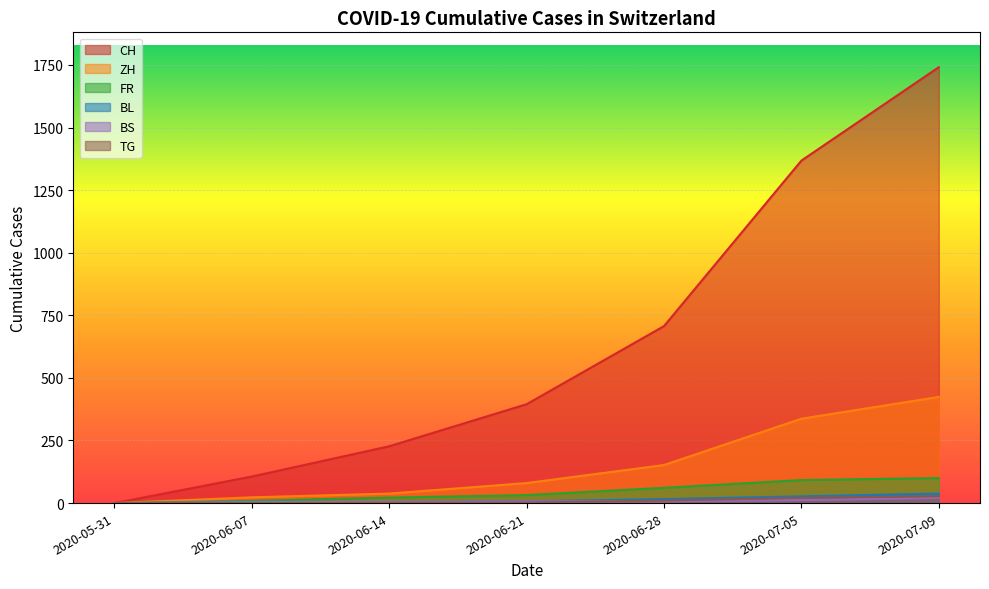

True or false: FR and ZH cross at least once.

False